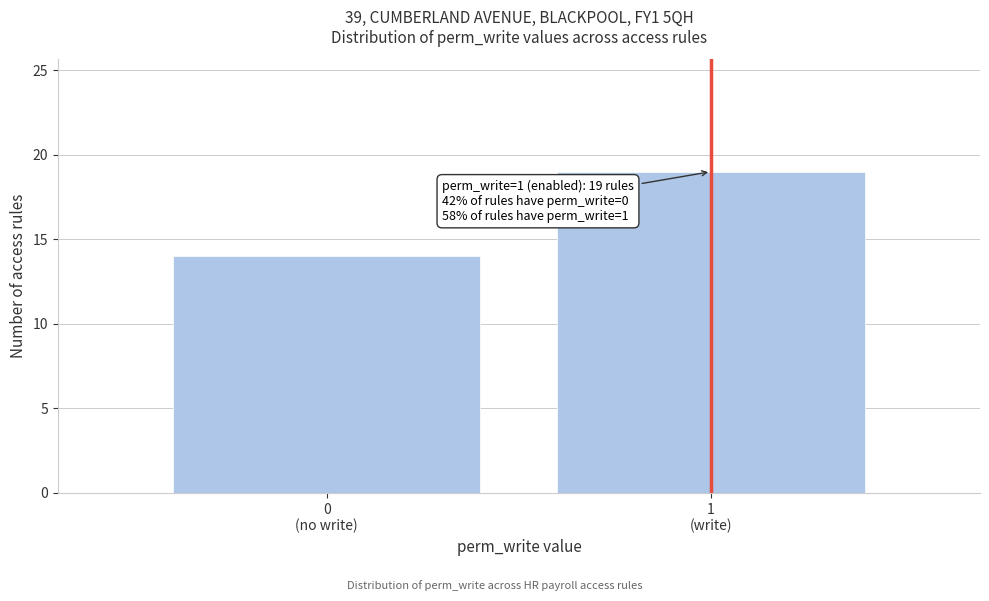

Reading left to right, transcribe all the data shown in this chart.

14	19